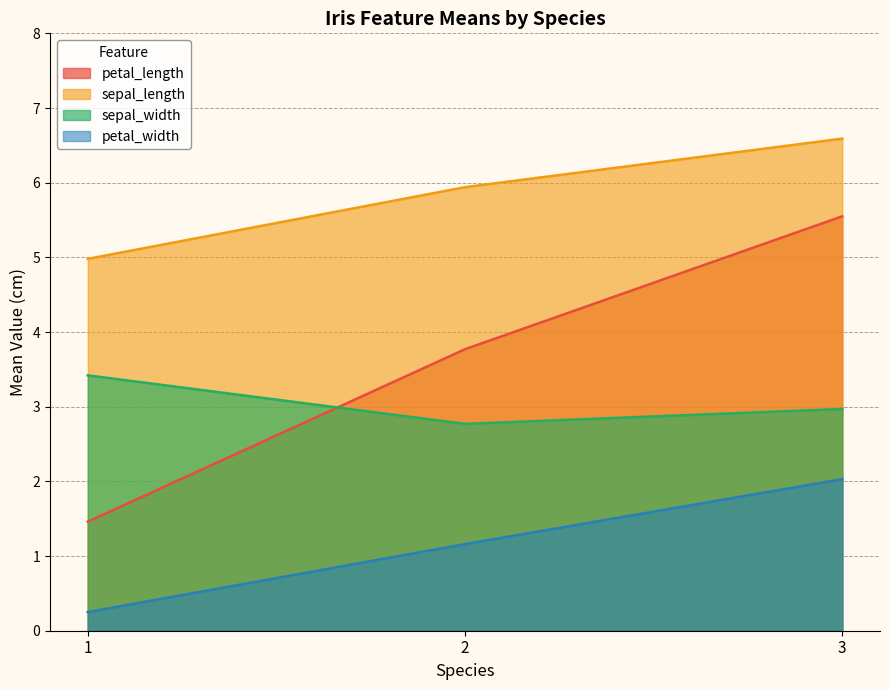

What is the total value across all series at 1?

10.1